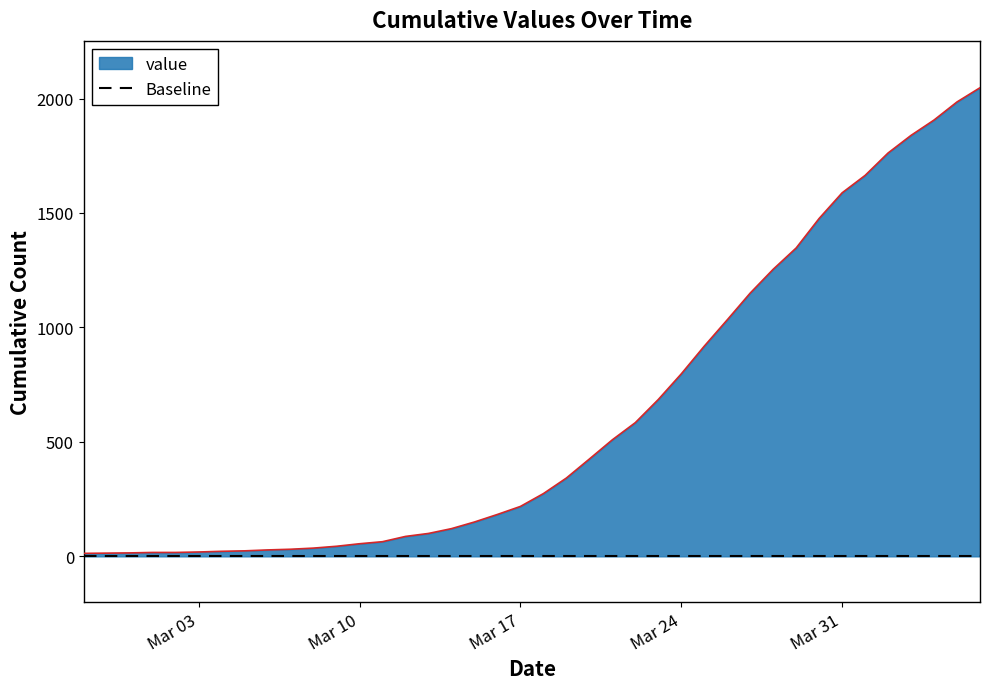

How many values exceed 274?

19